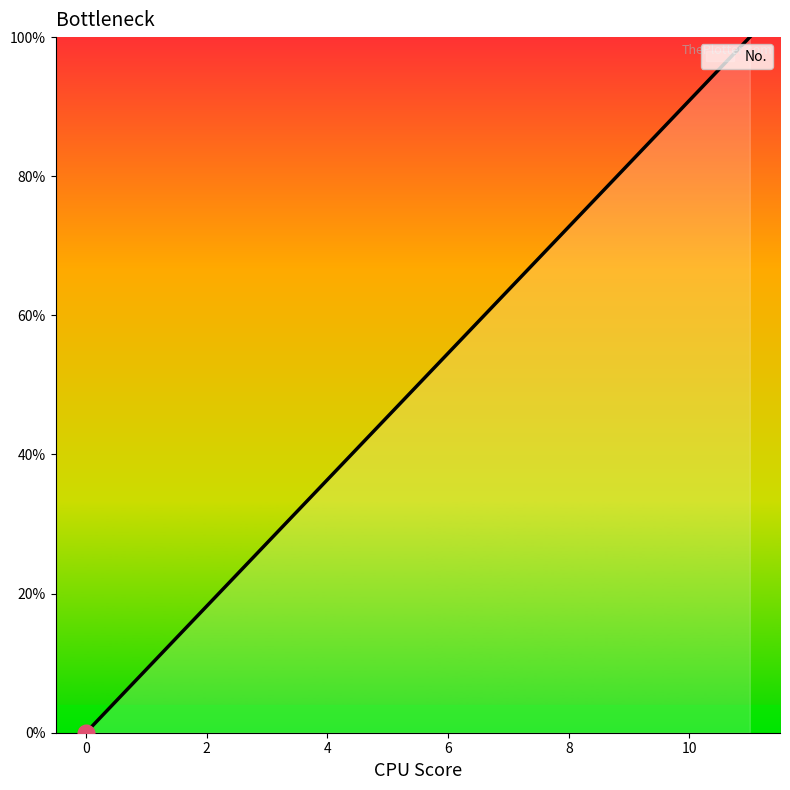

What is the difference between the maximum and minimum values?

100.0